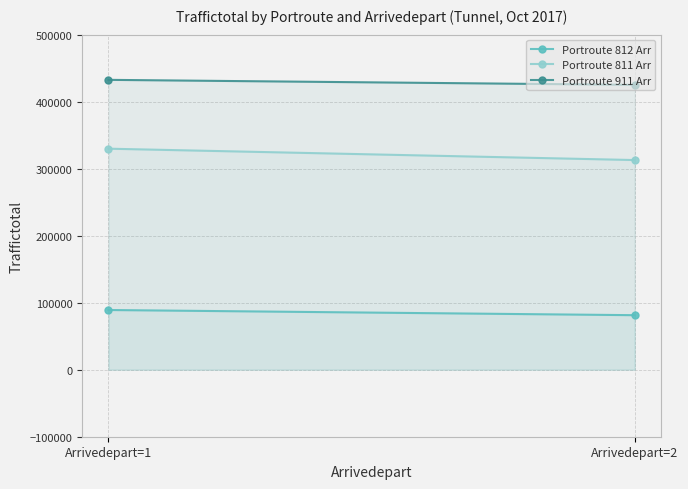

Which series has the largest total across all categories?

Portroute 911 Arr